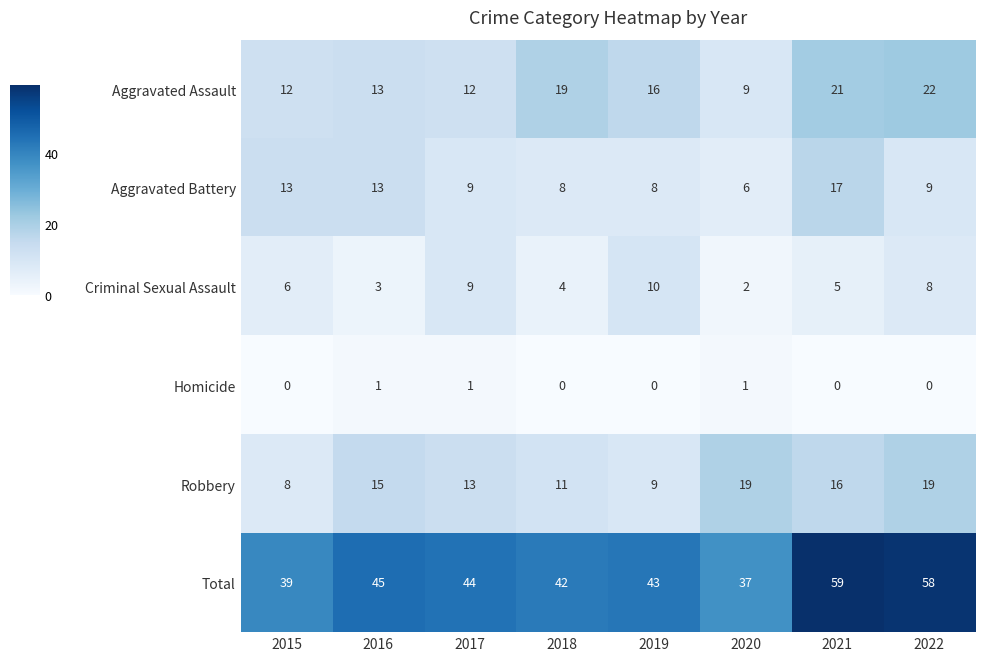

What is the average value of the Total series?

46